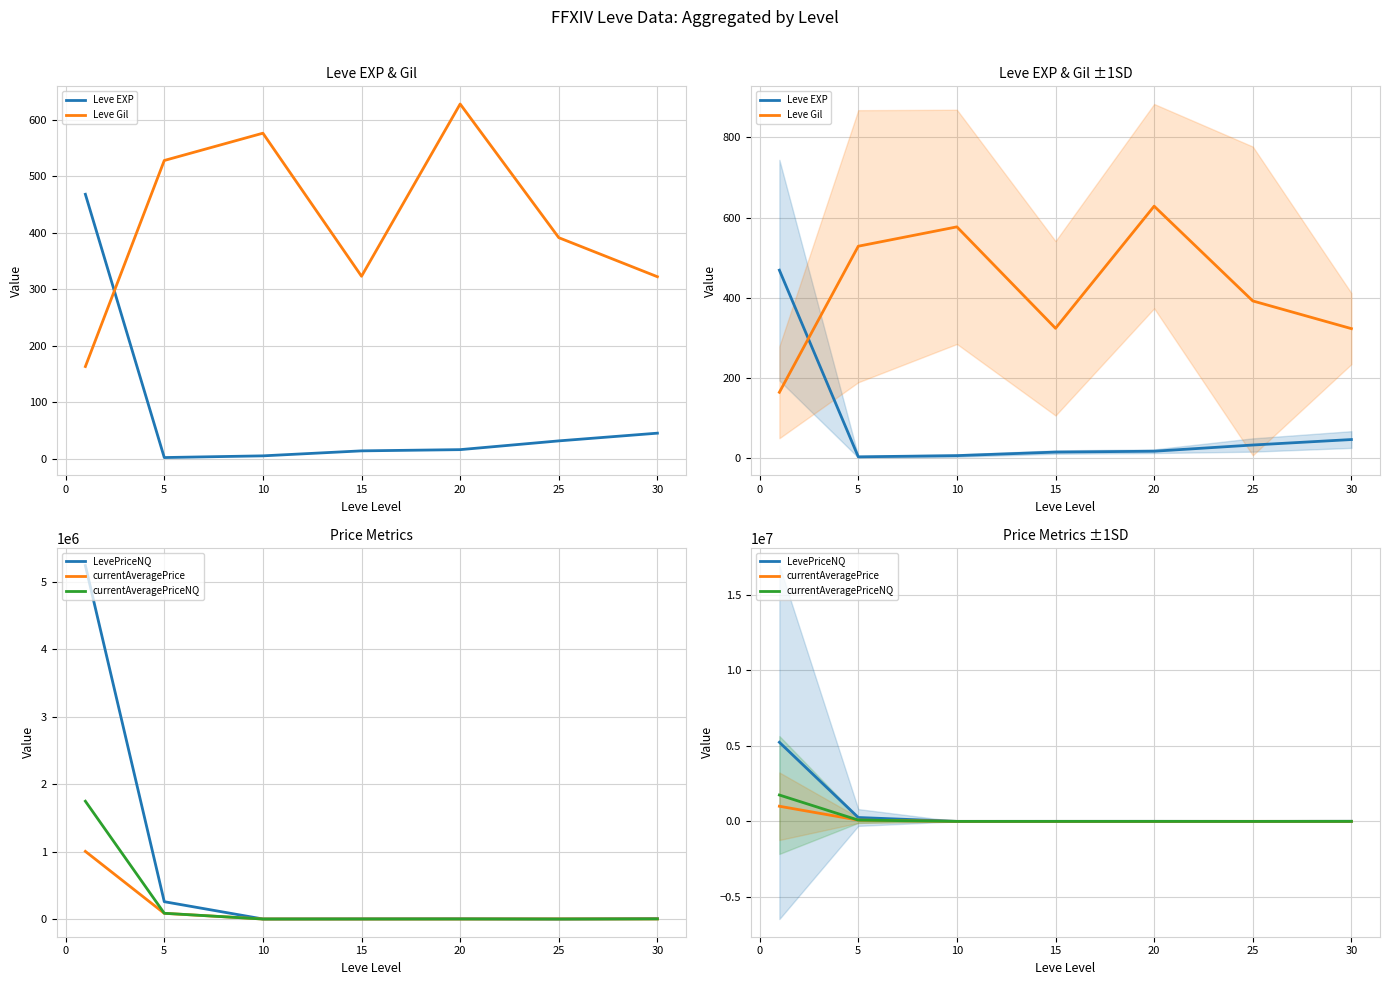

At which label does currentAveragePriceNQ reach its minimum?

20